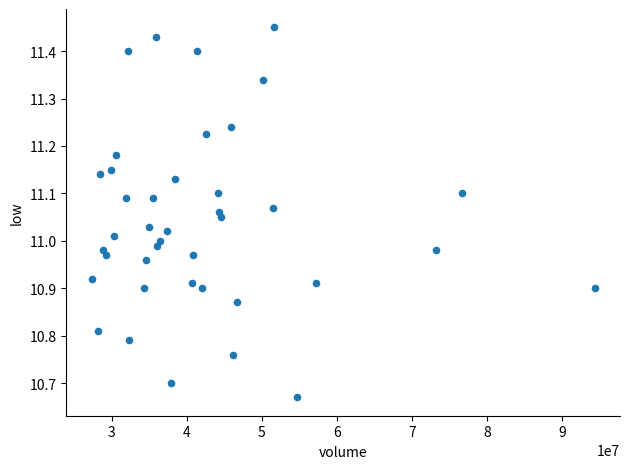

What is the range of Y values (max minus min)?

0.8